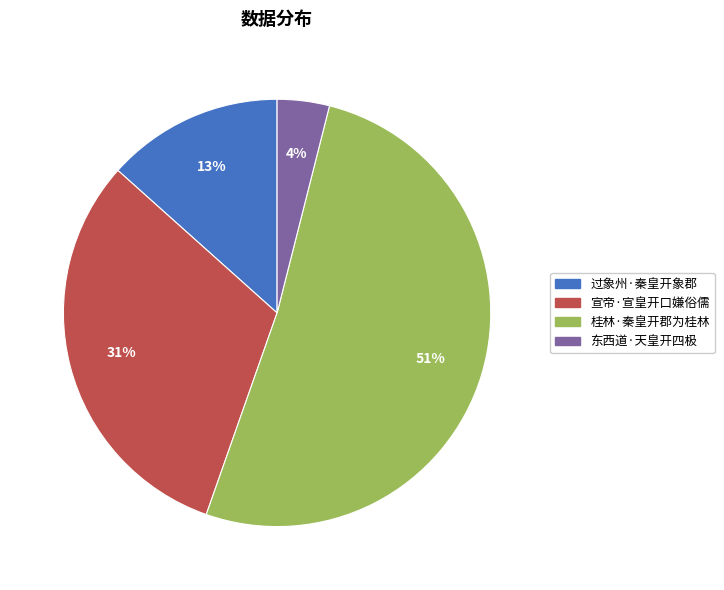

Do 宣帝·宣皇开口嫌俗儒 and 东西道·天皇开四极 together represent more than half of the pie?

No